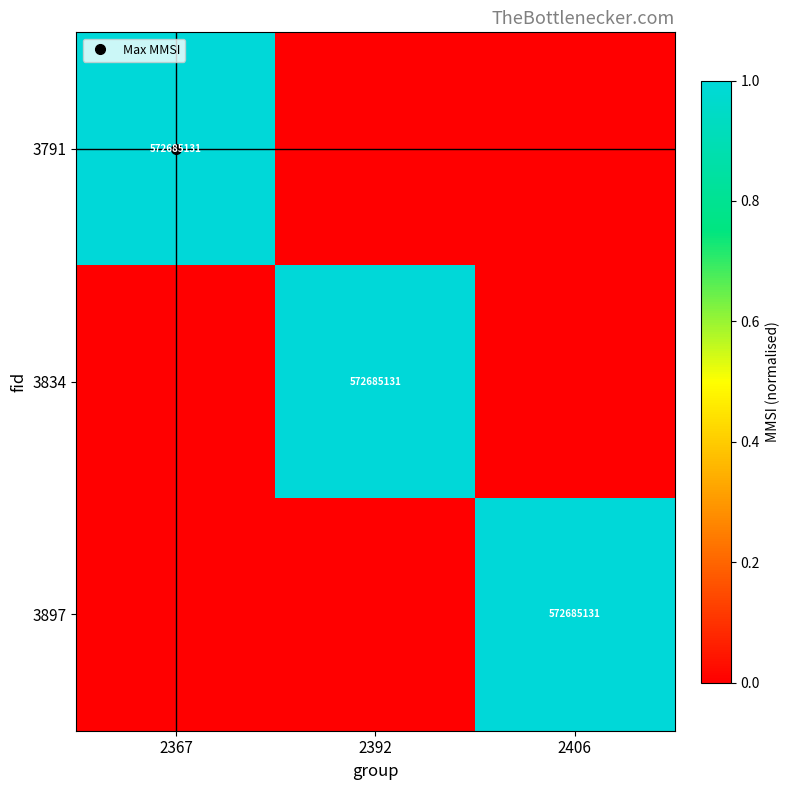

Which category has the highest value in the 3834 series?

2392